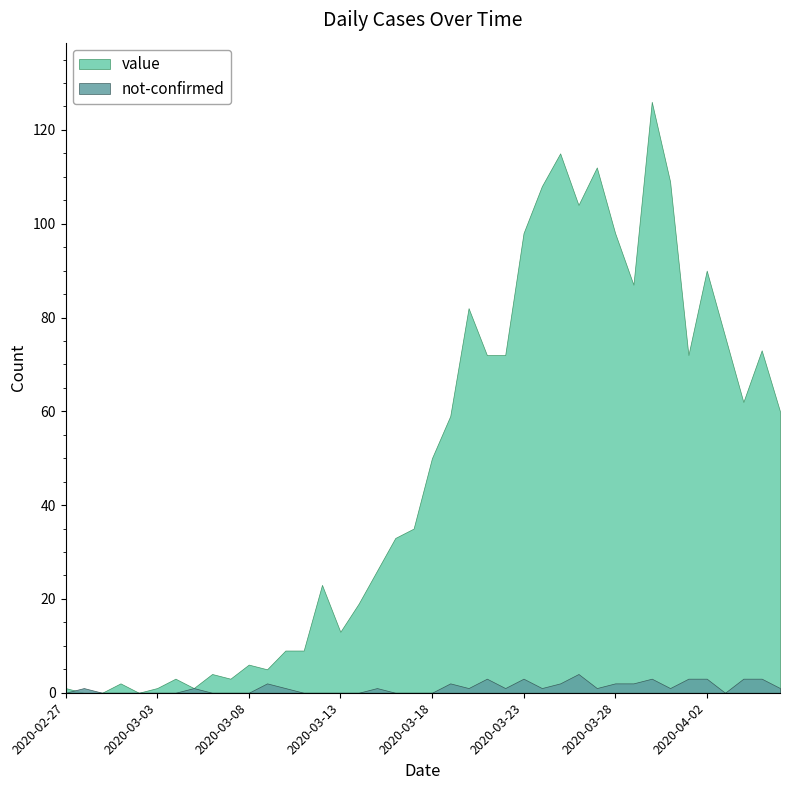

List the series in order of their overall mean, lowest first.

not-confirmed, value